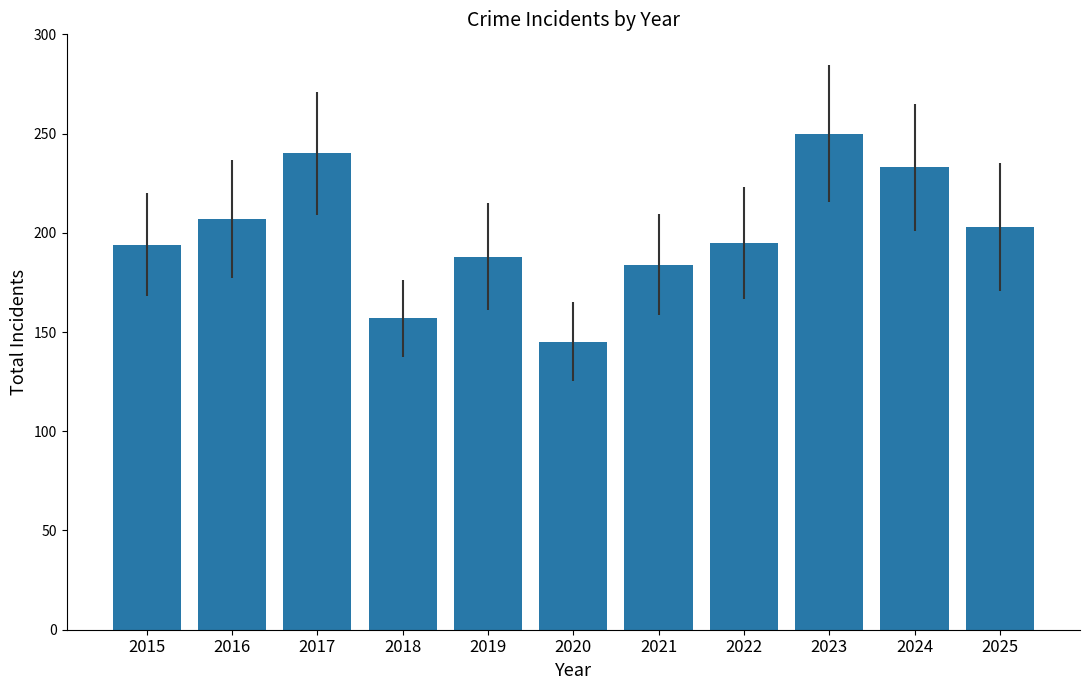

Is it true that the value at 2023 is 250?

True